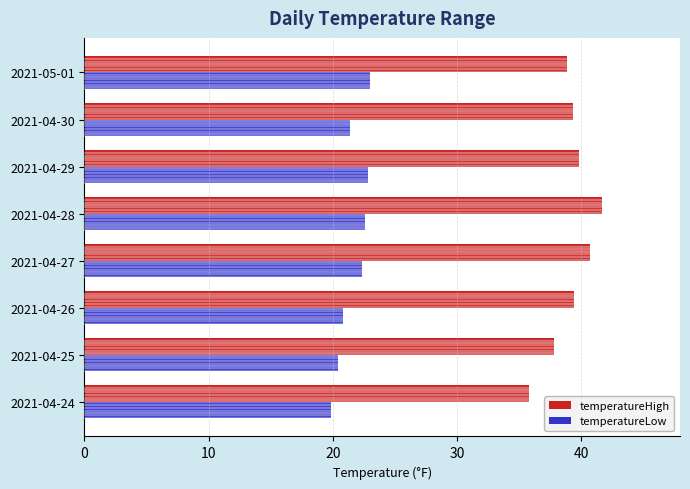

How many distinct data groups are displayed?

2